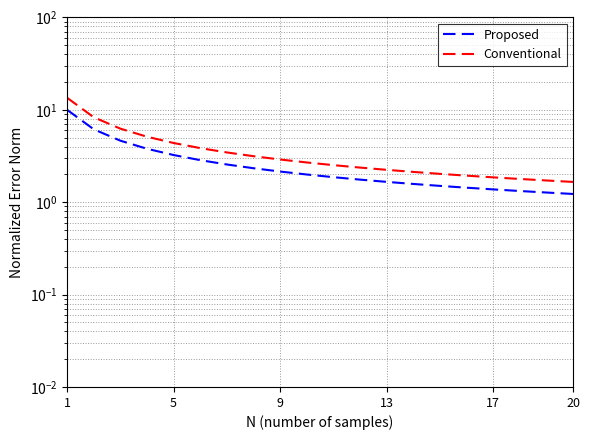

How many distinct data groups are displayed?

2